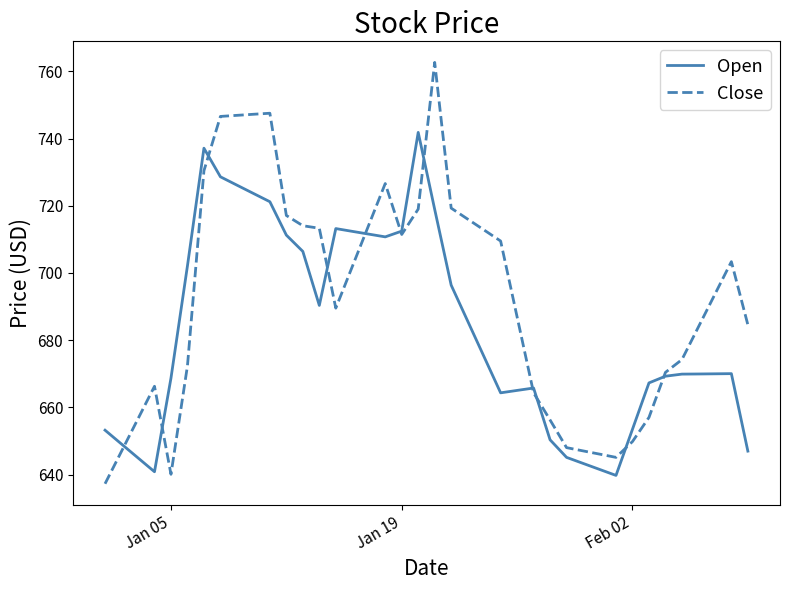

How many values in the Close series are below 693?

20